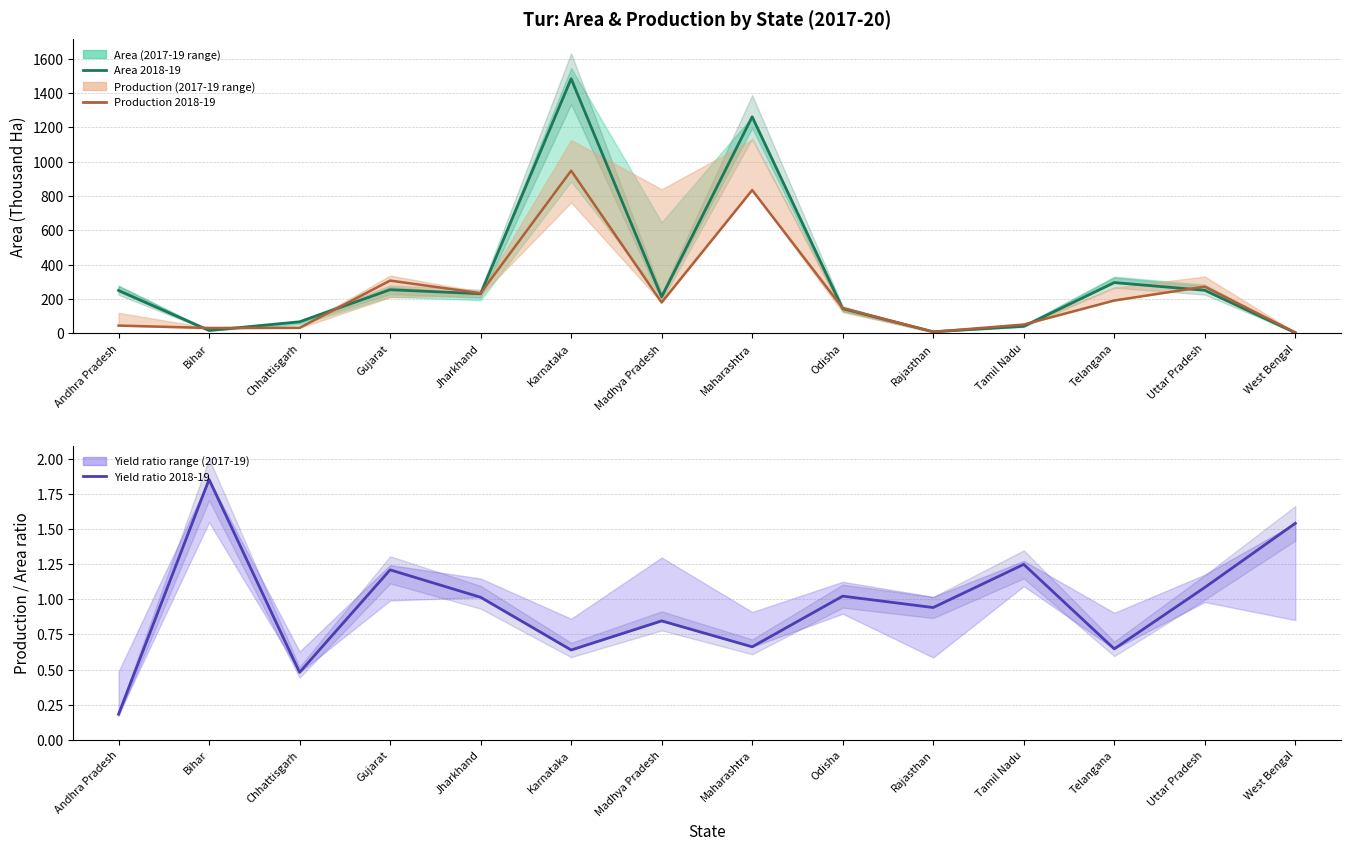

At which category is the sum across all series the highest?

Karnataka